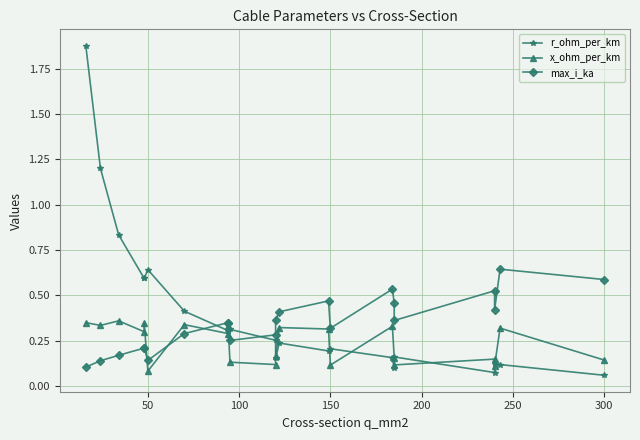

What is the maximum value shown in the chart?

1.9